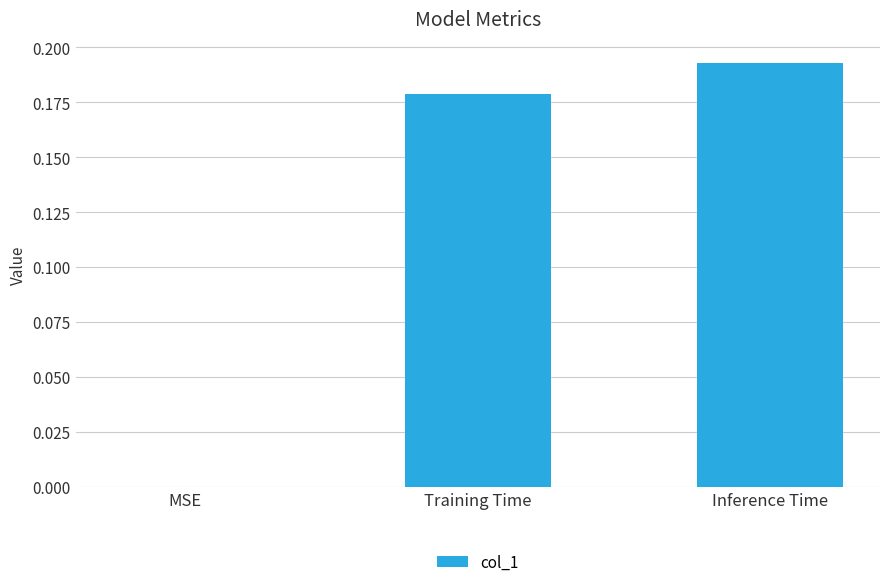

What is the change in value from MSE to Inference Time?

+0.2